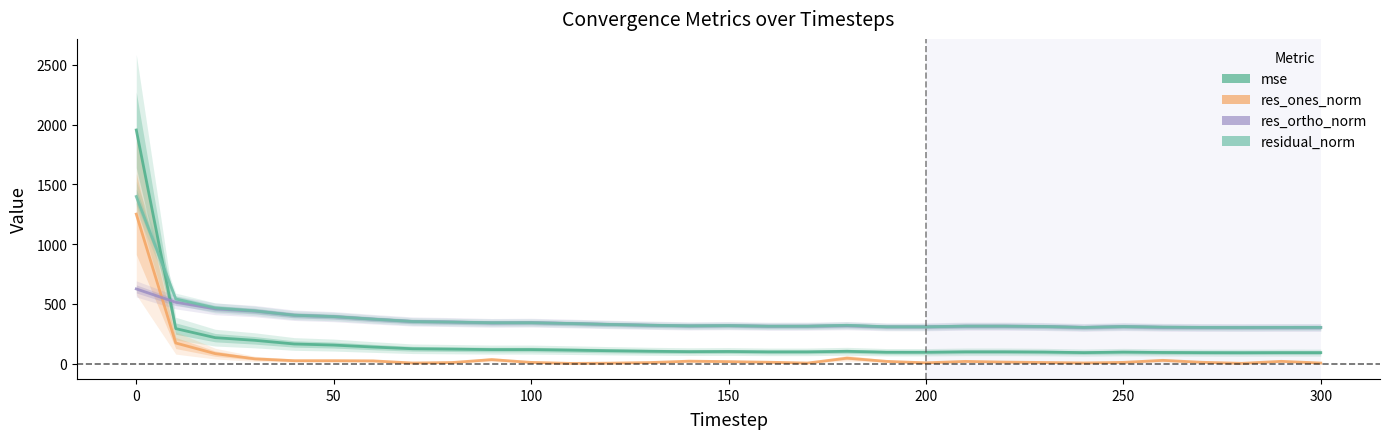

Which series has the largest total across all categories?

residual_norm